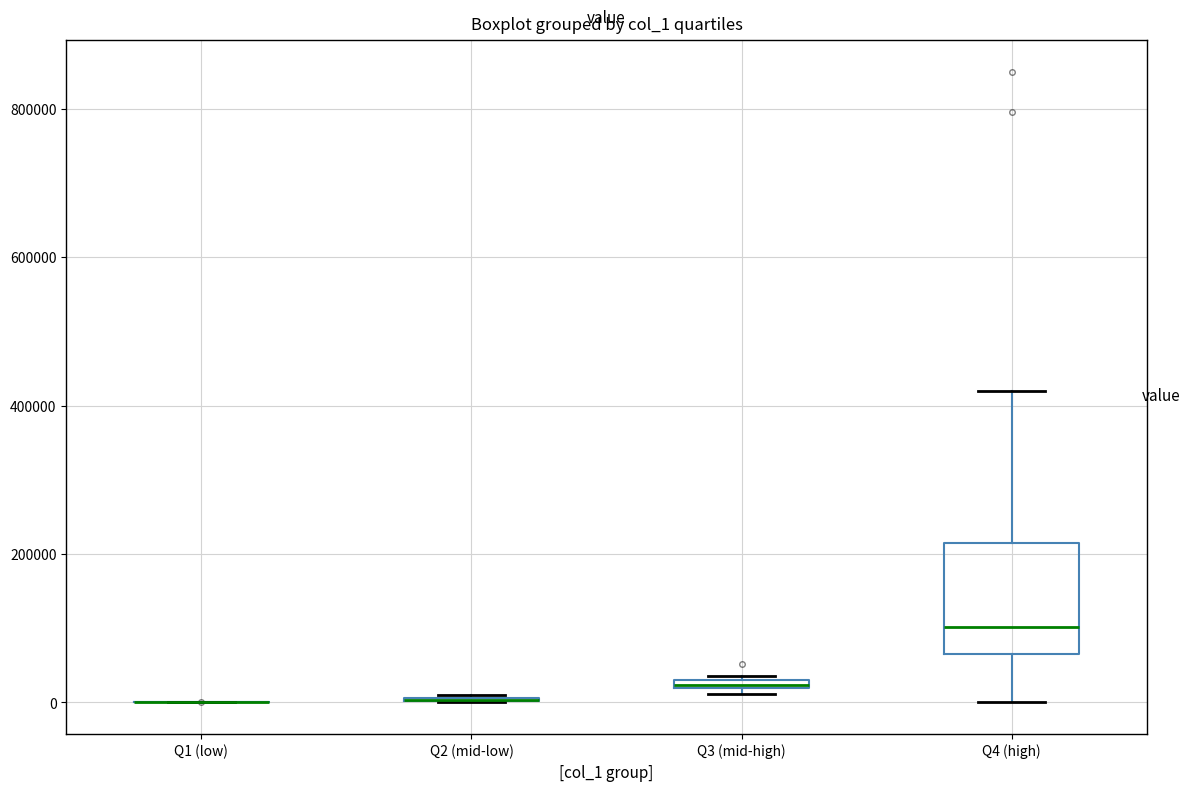

Comparing the boxes themselves (not the whiskers), which one is the tallest?

Q4 (high)